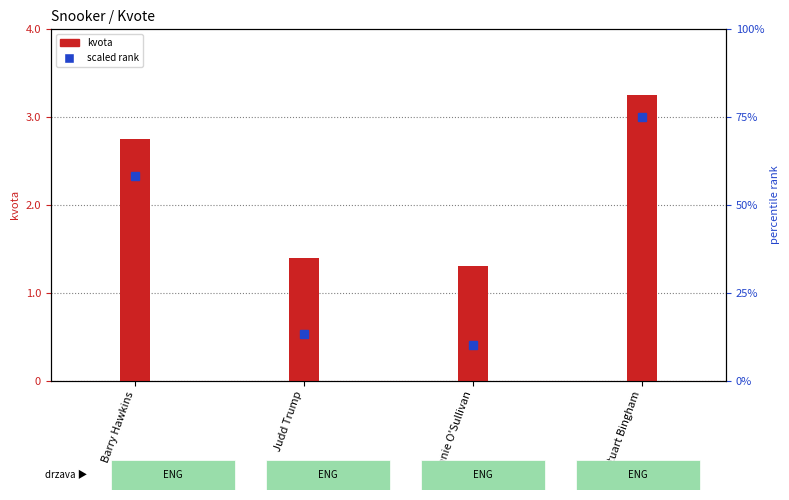

Rank the series by their average value, from lowest to highest.

kvota, scaled rank